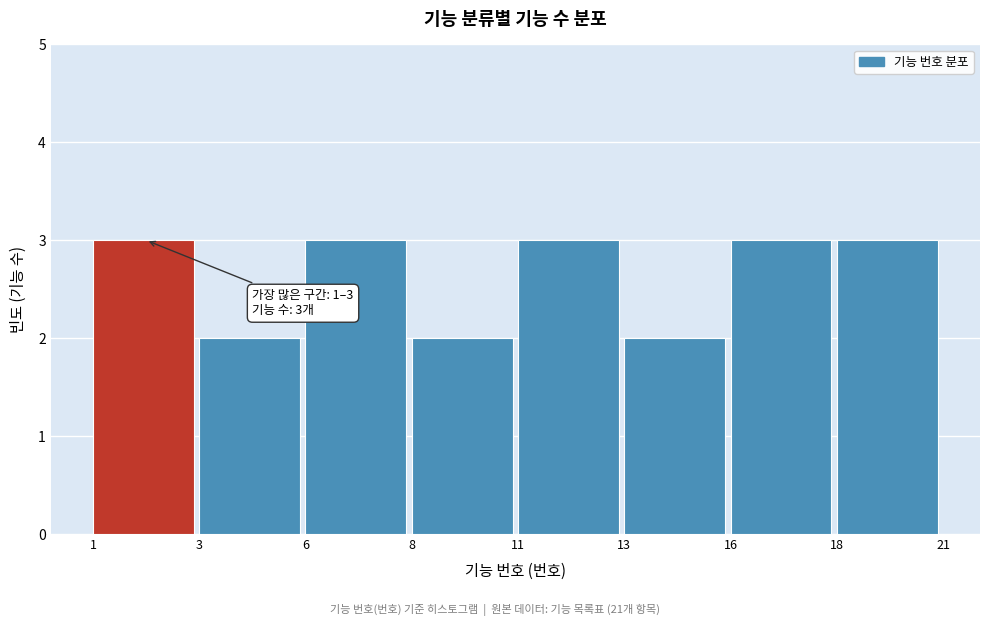

Reading right to left, list all the values displayed in this chart.

18=3	16=3	13=2	11=3	8=2	6=3	3=2	1=3